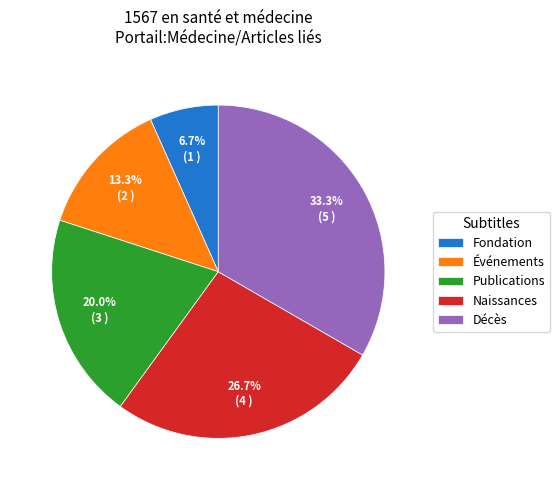

To the nearest percent, what is the difference between the largest and smallest slice percentages?

27%